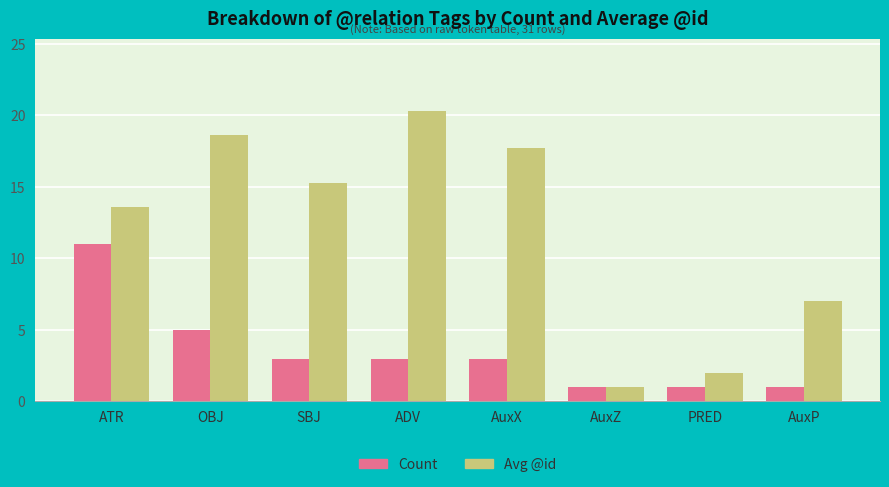

Is it true that Count equals 1.0 at PRED?

True